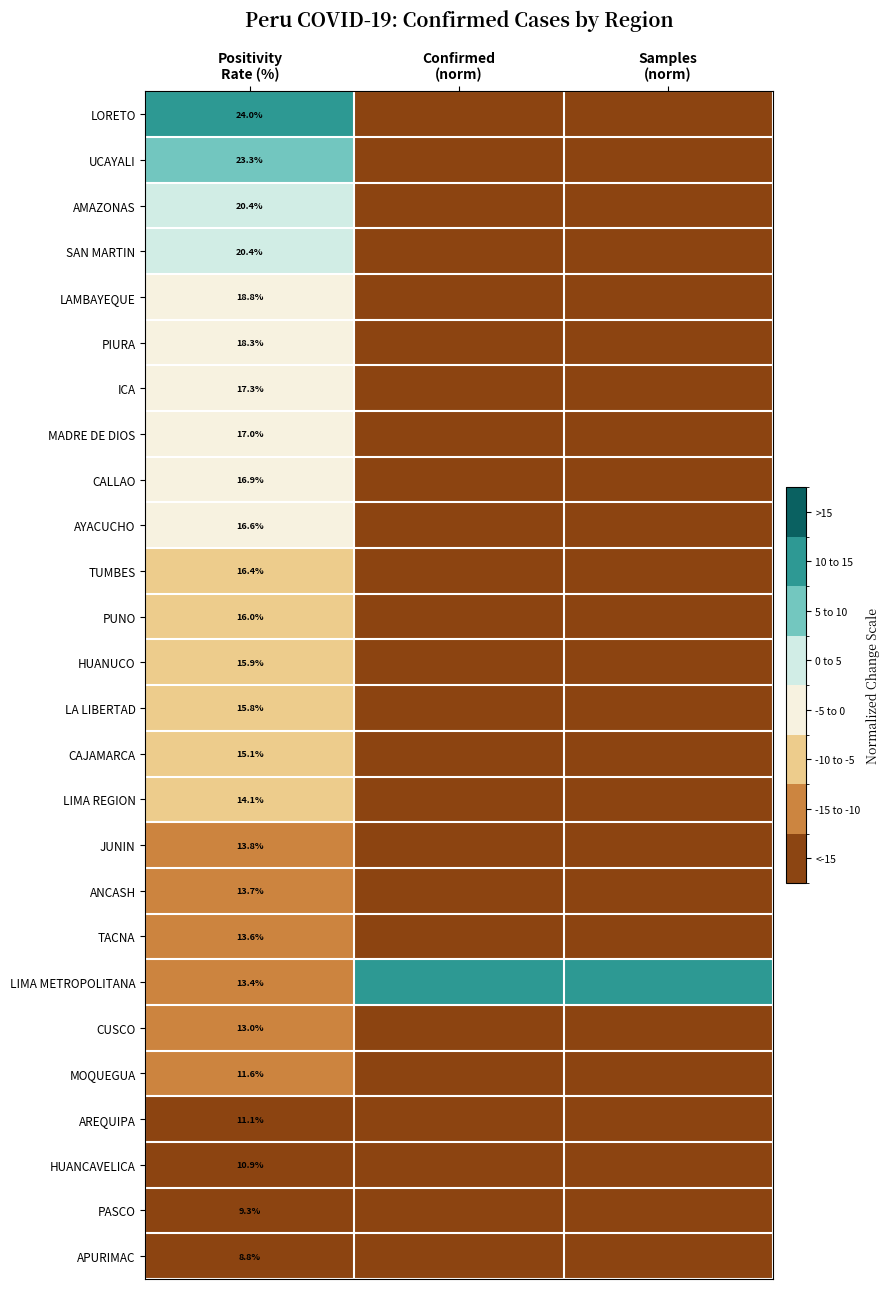

Is it true that HUANCAVELICA equals -16.2 at Positivity Rate (%)?

False